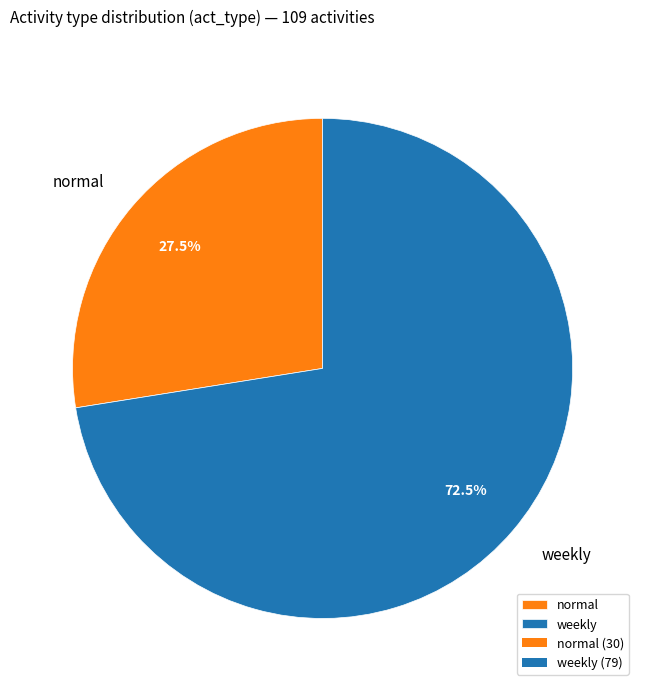

To the nearest percent, what is the difference between the weekly and normal slice percentages?

45%